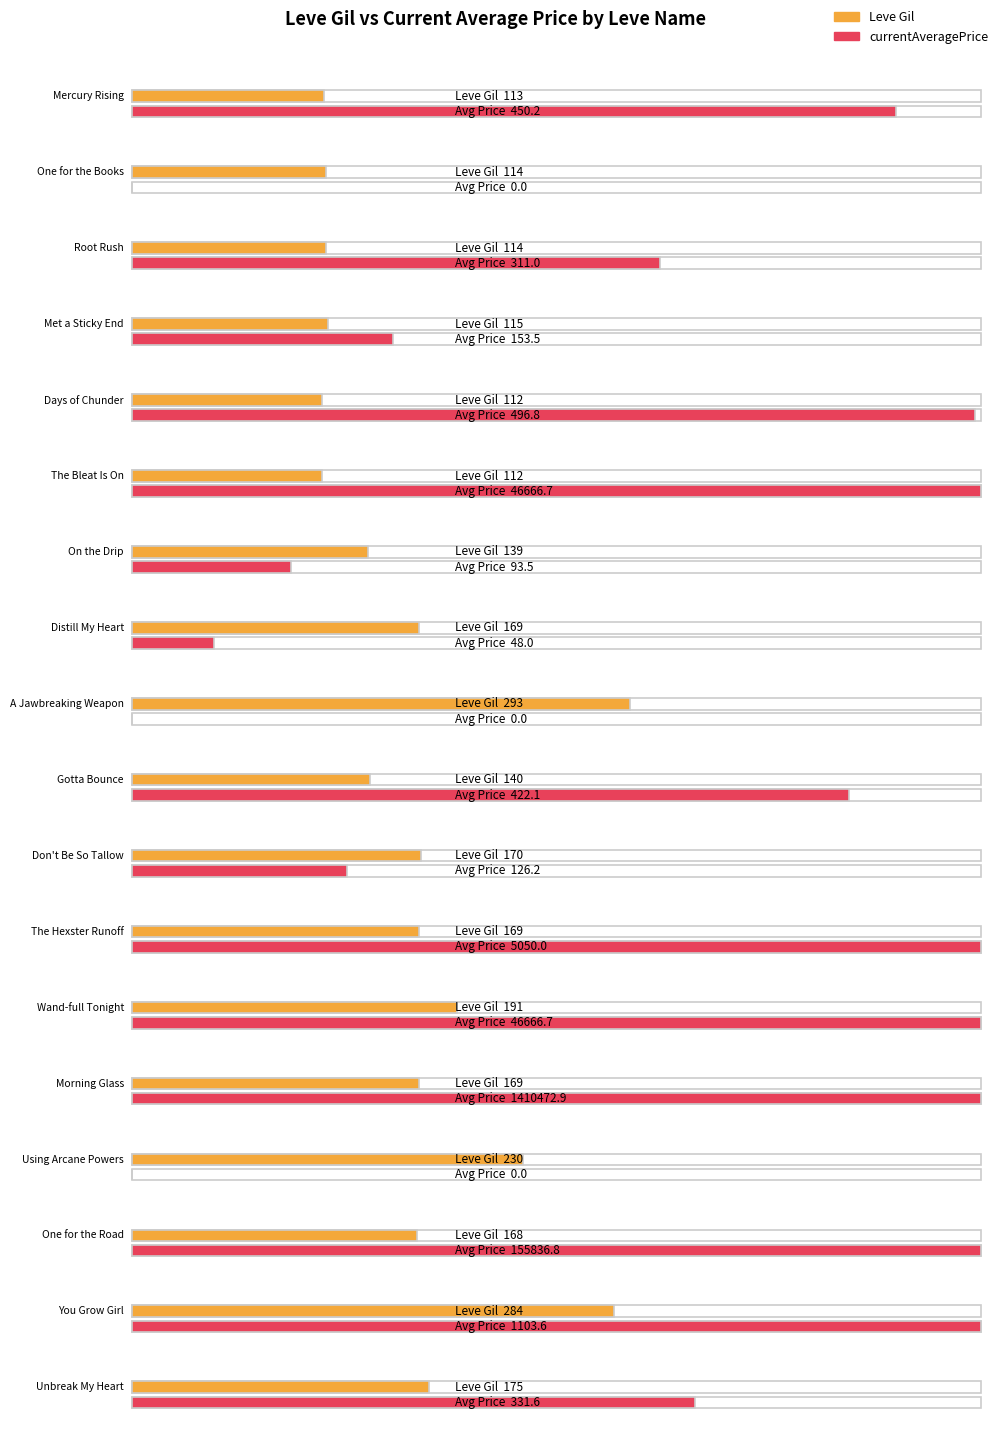

Read the Leve Gil value at Days of Chunder.

112.0